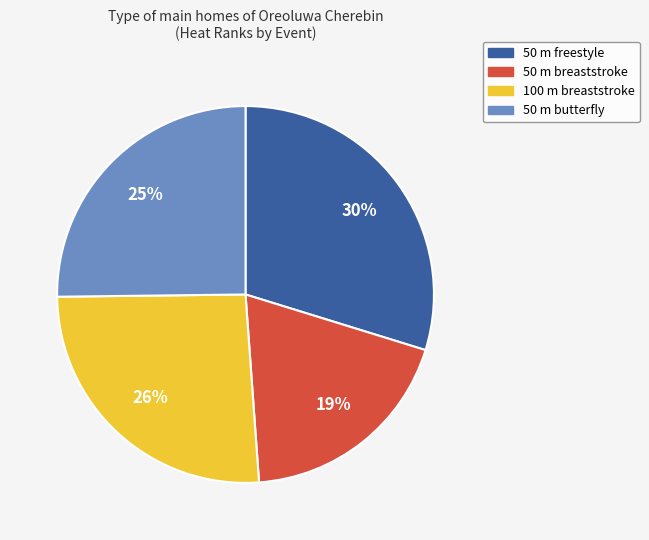

Which category has the smallest portion of the pie?

50 m breaststroke